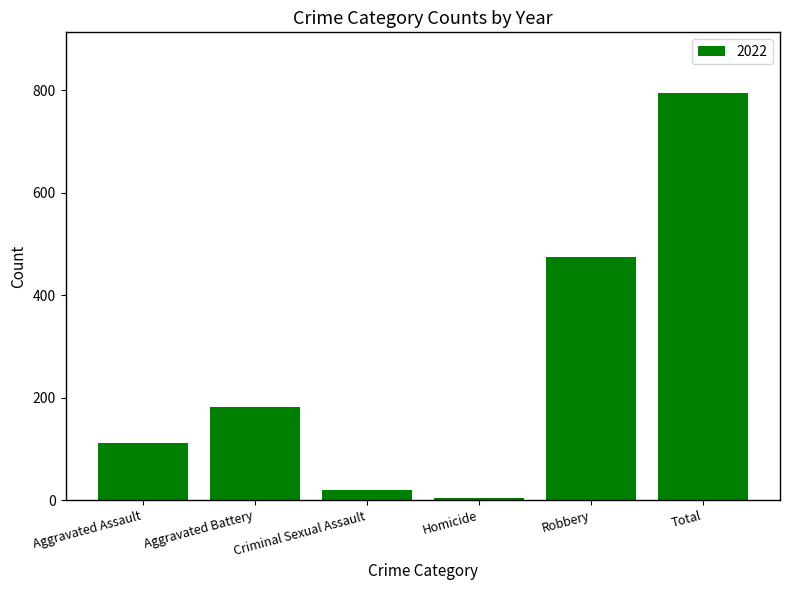

What is the maximum value shown in the chart?

794